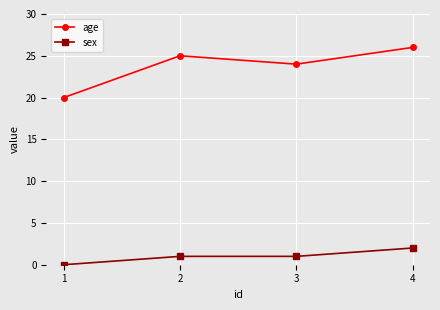

What is the average value of the age series?

24